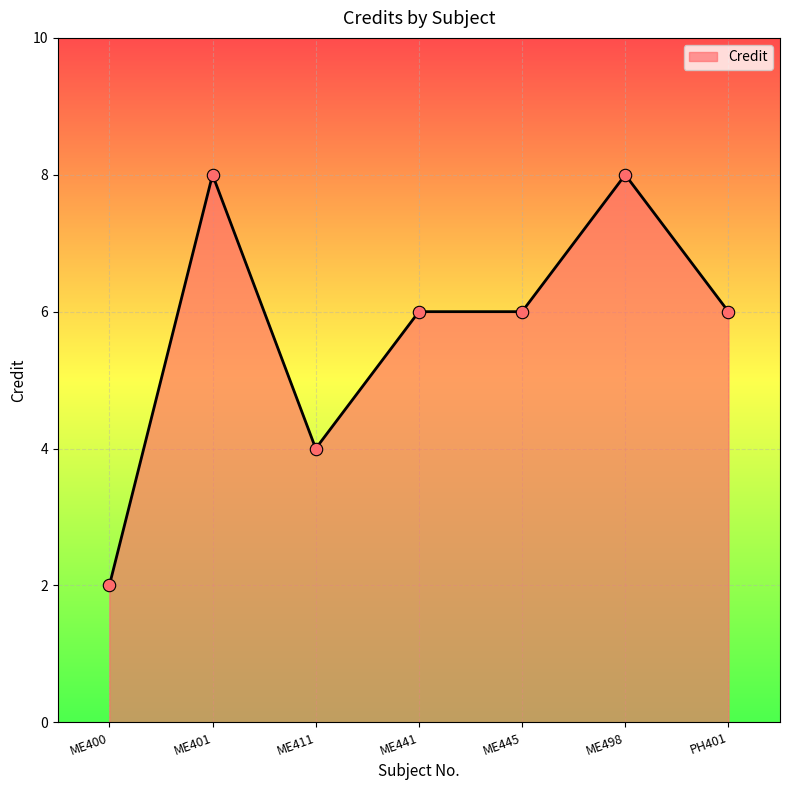

Which has a higher value, ME401 or ME445?

ME401